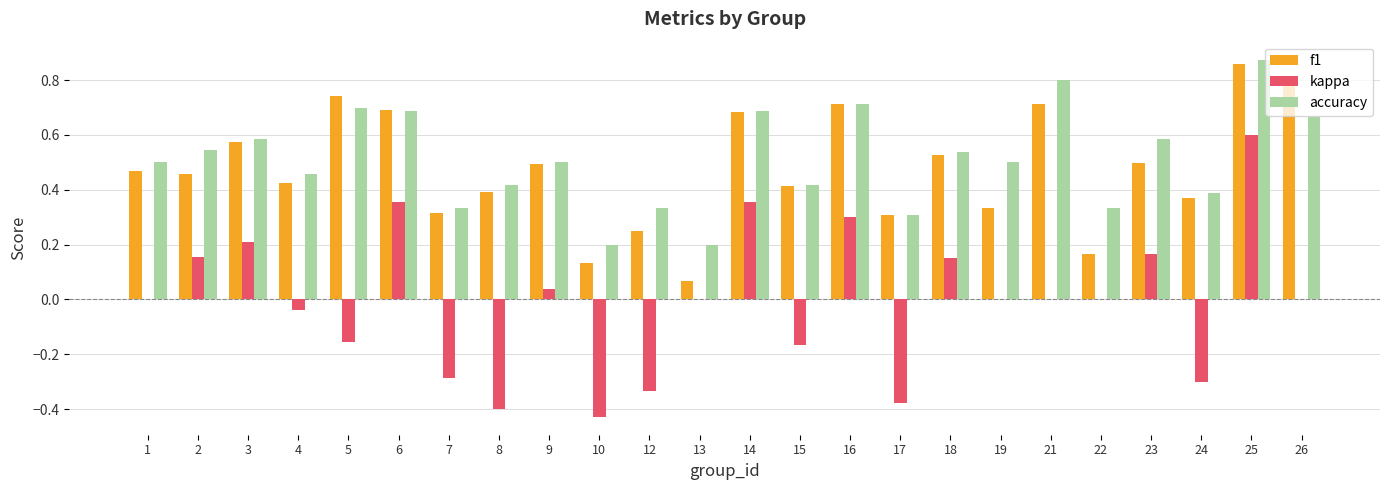

Is it true that kappa equals 0.0 at 26?

True